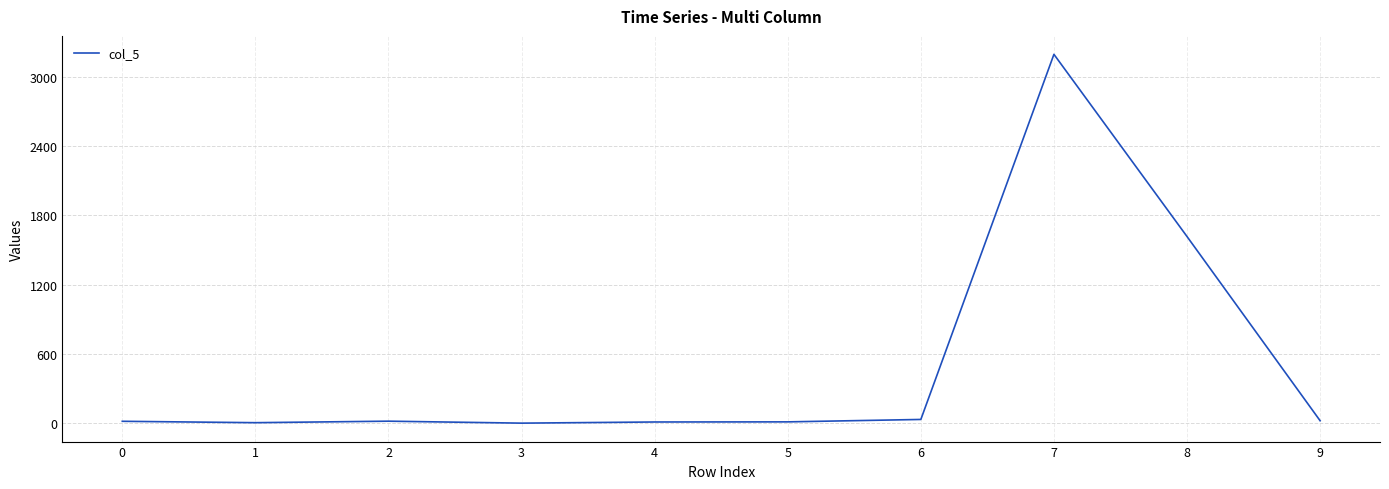

What is the difference between the maximum and minimum values?

3194